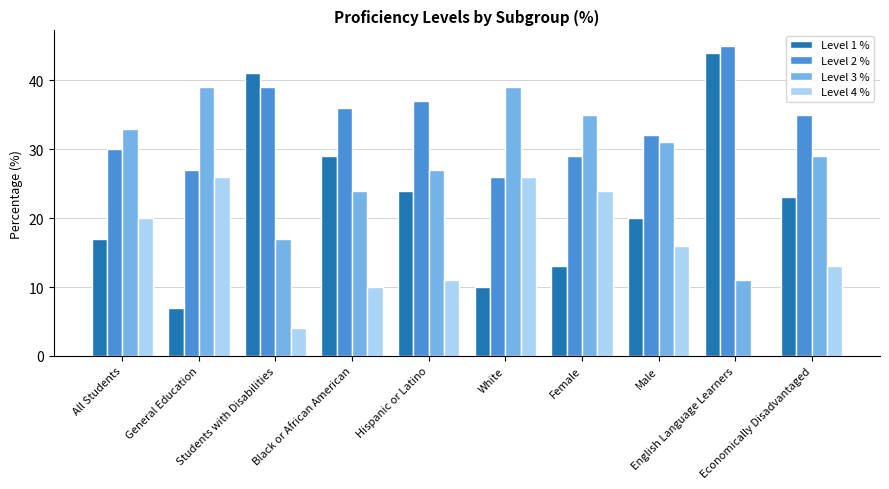

What is the greatest value displayed?

45